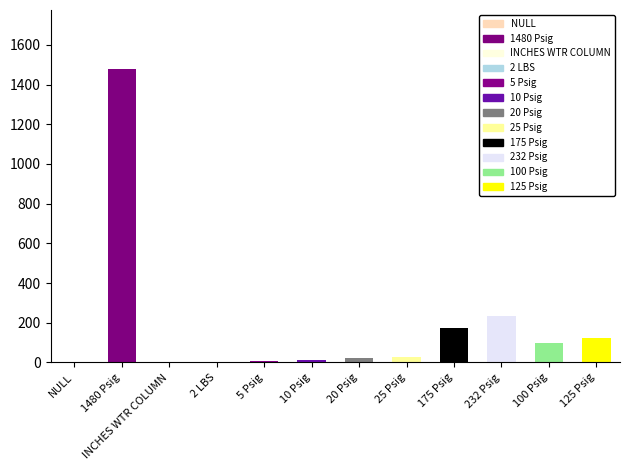

The value at 20 Psig is 20. True or false?

True